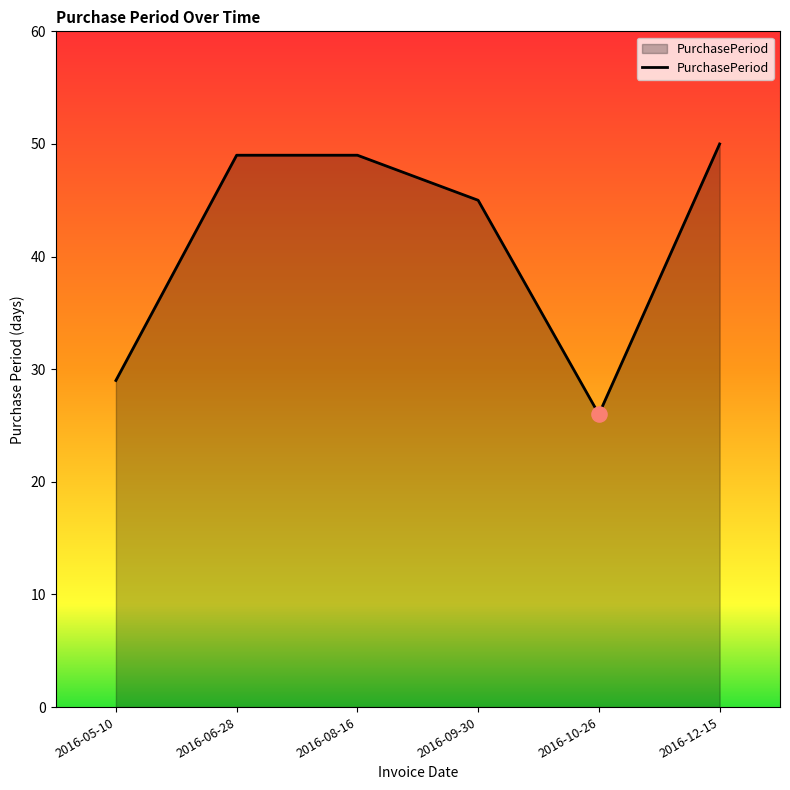

Which has a higher value, 2016-12-15 or 2016-06-28?

2016-12-15